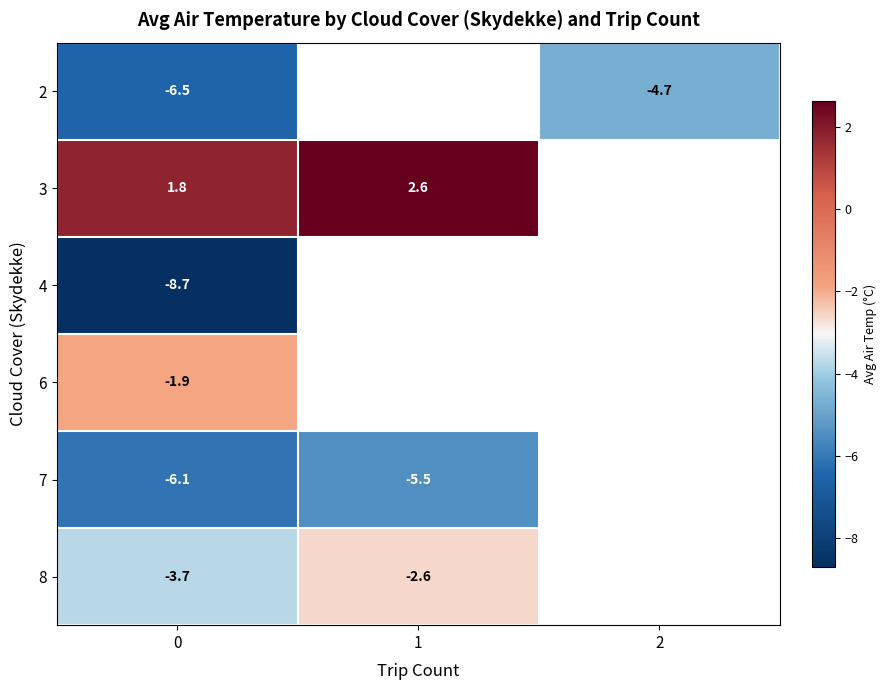

At 0, list the series in order from largest to smallest.

3, 6, 8, 7, 2, 4